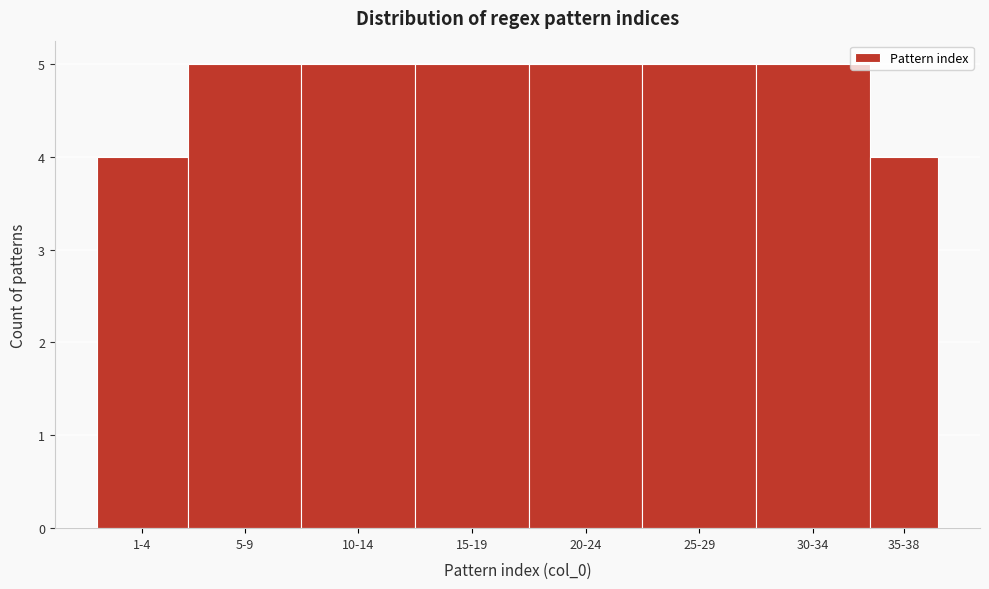

Reading left to right, what are all the values shown in this chart?

1-4=4	5-9=5	10-14=5	15-19=5	20-24=5	25-29=5	30-34=5	35-38=4